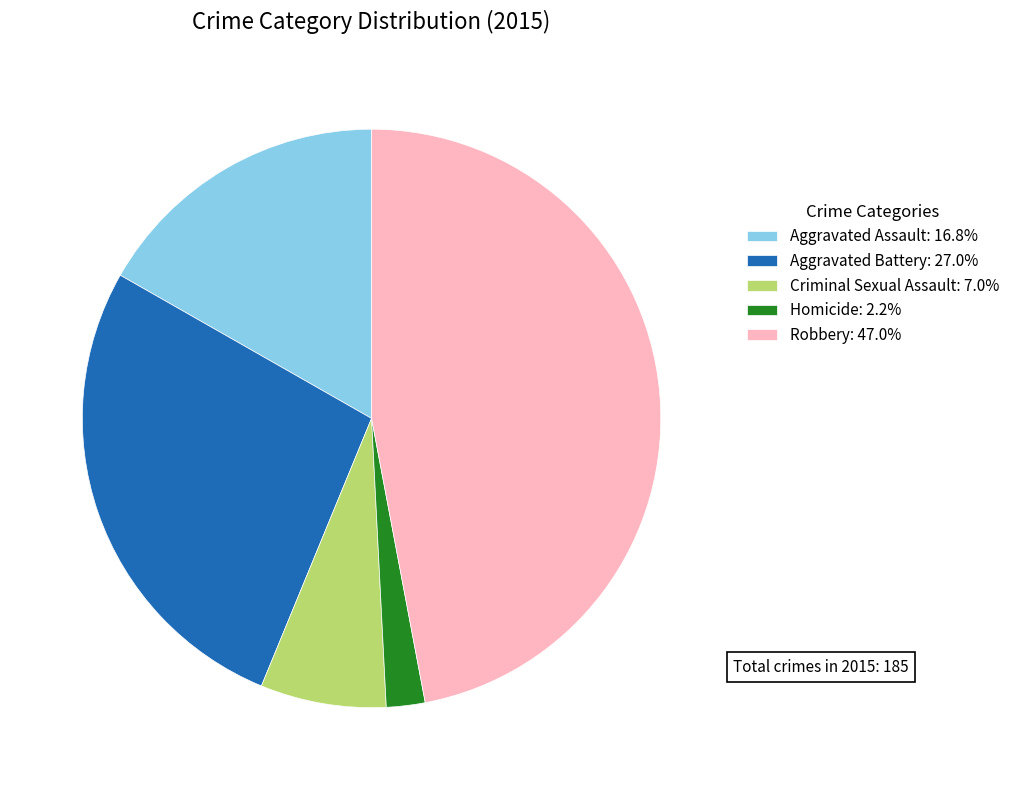

Between Aggravated Assault and Aggravated Battery, which is larger?

Aggravated Battery